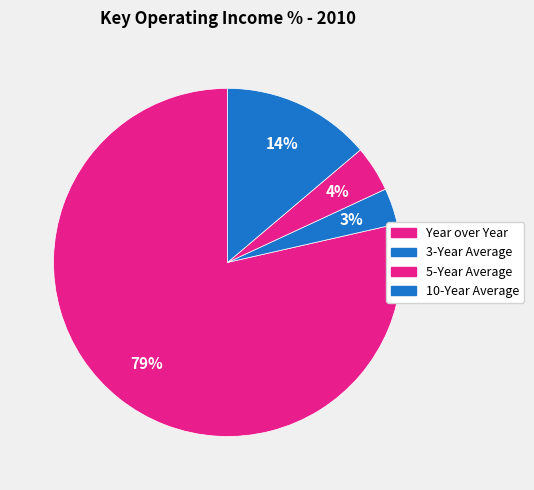

What is the largest slice in the pie chart?

Year over Year